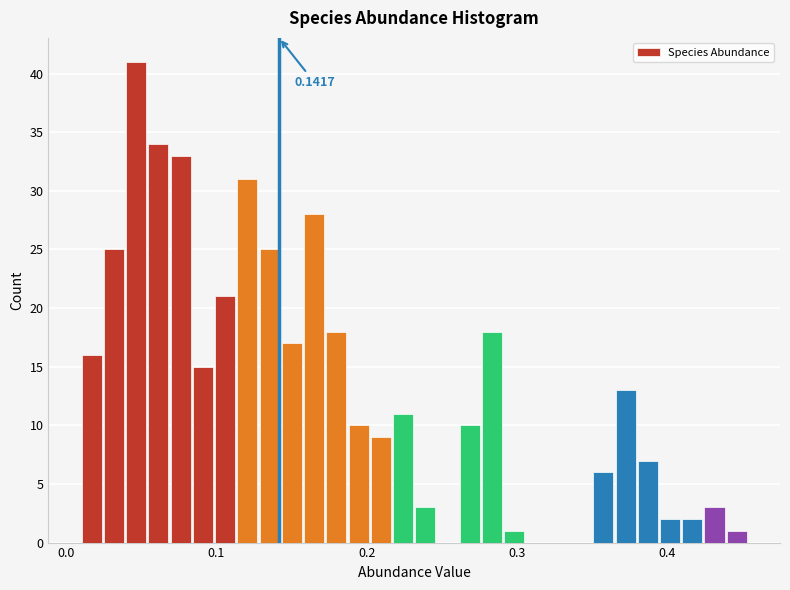

Around what value on the x-axis is the tallest bar? Give the approximate position of its centre, as read against the axis.

0.05